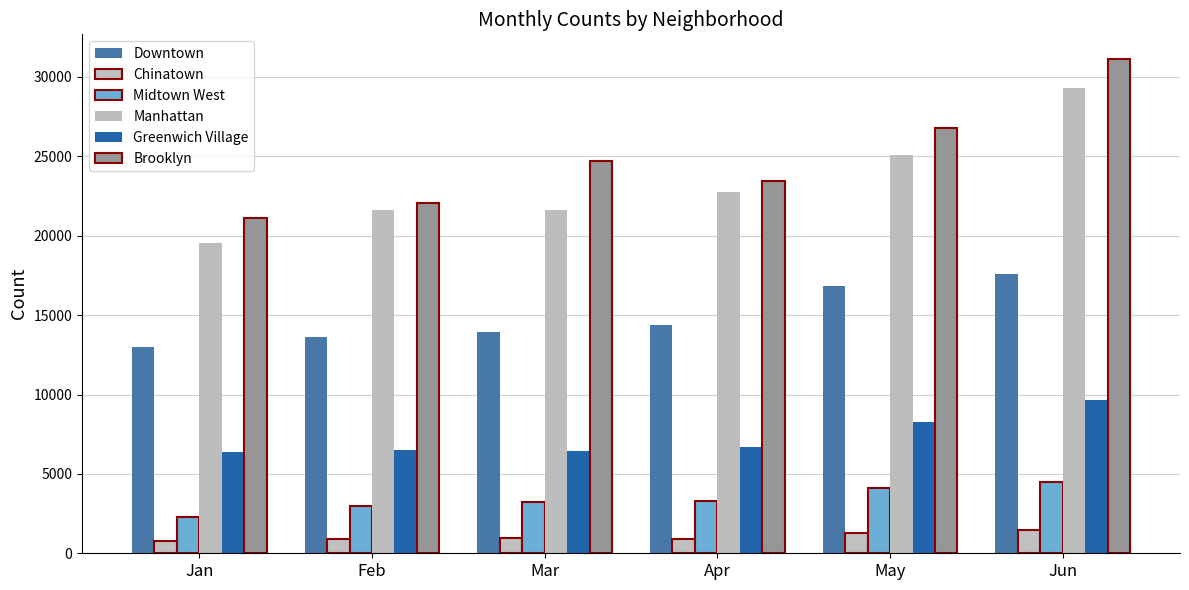

The Downtown series shows 14394 at Apr. True or false?

True